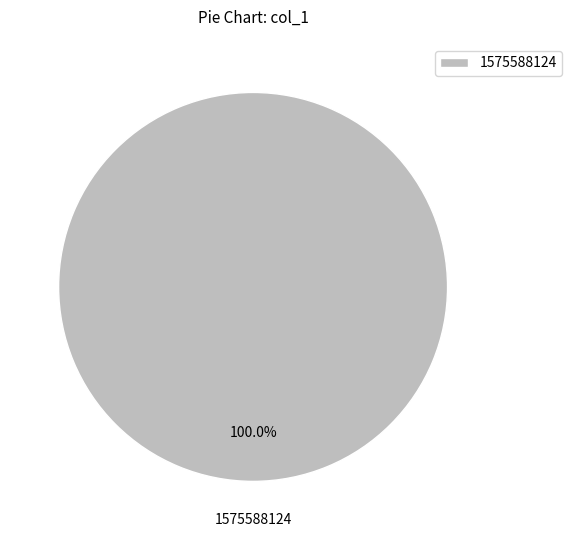

Which slice represents more than half of the pie?

1575588124